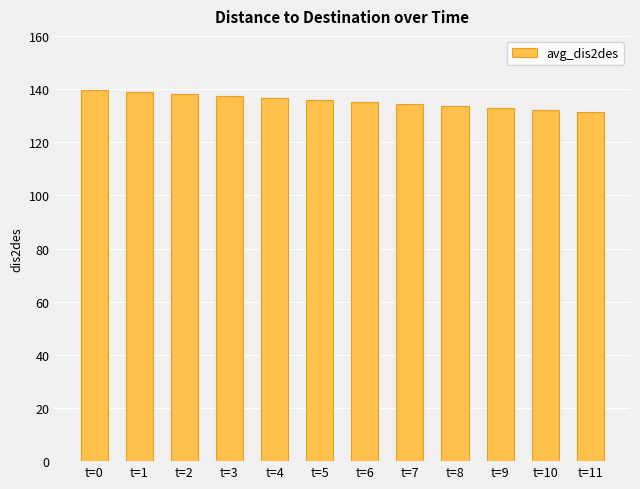

What is the change in value from t=4 to t=11?

-5.2